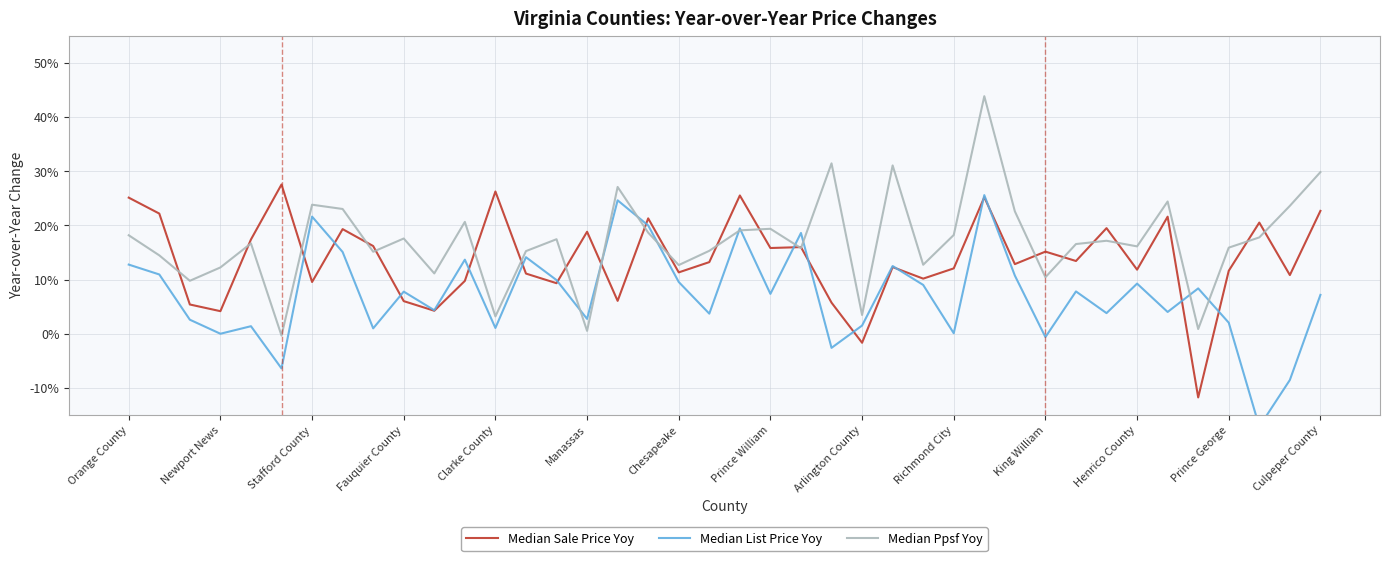

Is it true that Median Sale Price Yoy equals 0.2 at Prince George?

False